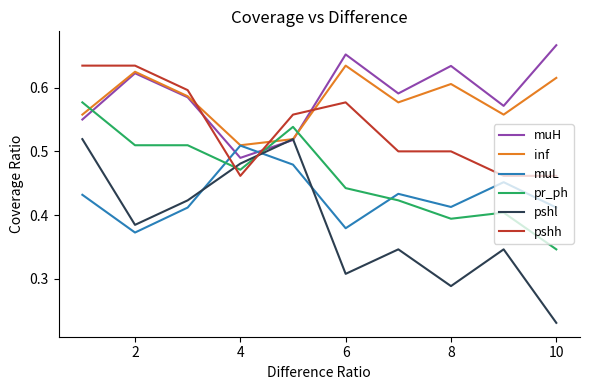

Which series has the widest spread of values?

pshl